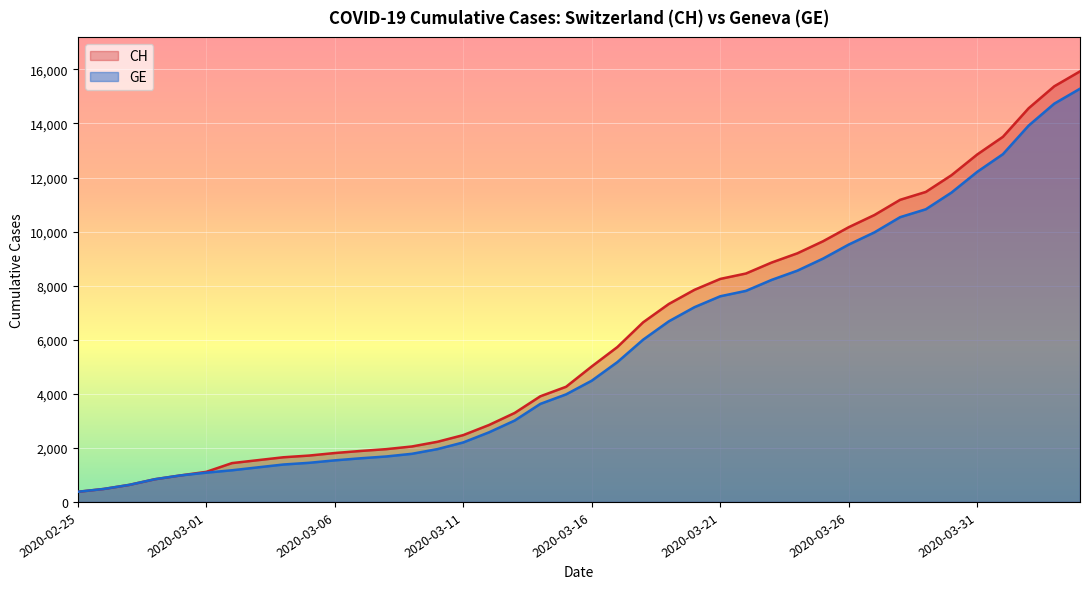

What is the value of the CH point at the 29th from the left?

9196